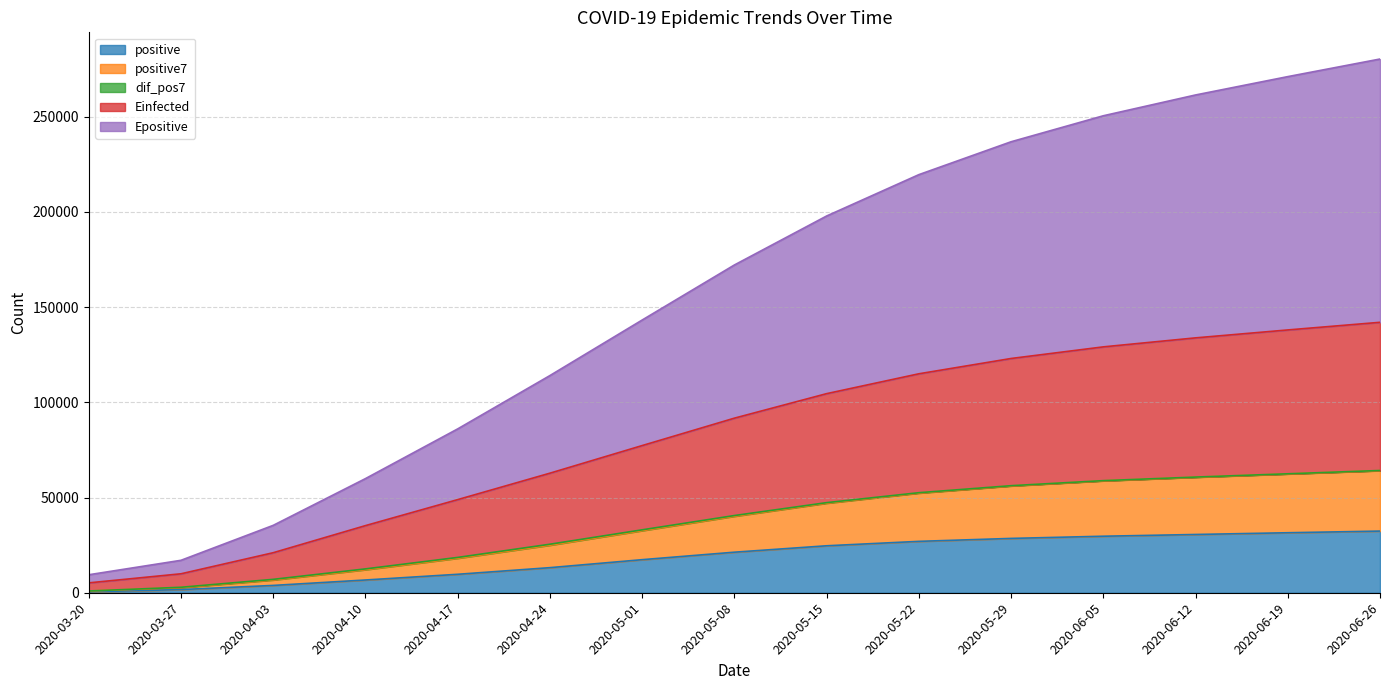

What is the highest value of the positive series?

32374.0